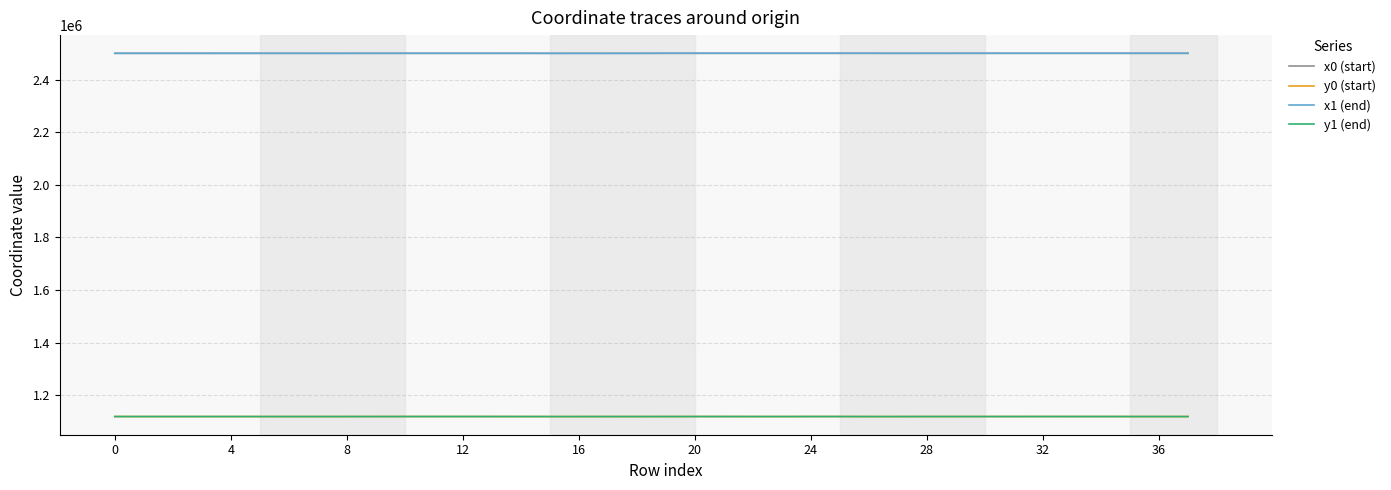

Does the chart display data point markers on the line(s)?

No